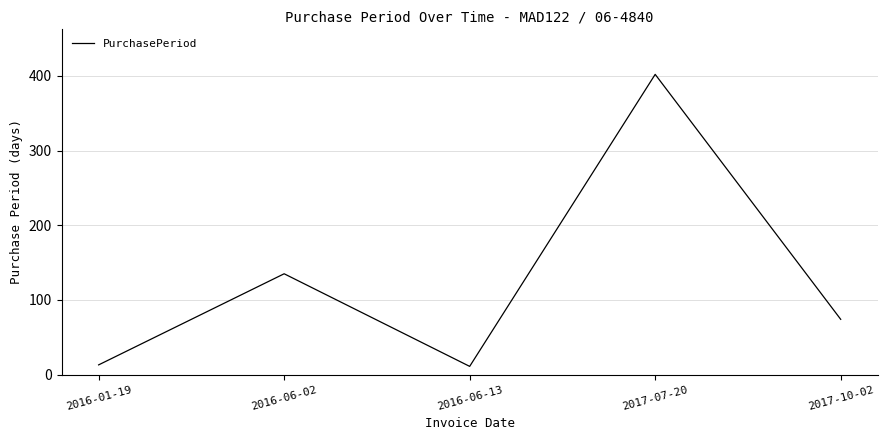

Approximately how many times larger is the value at 2017-10-02 compared to 2016-01-19?

5.7